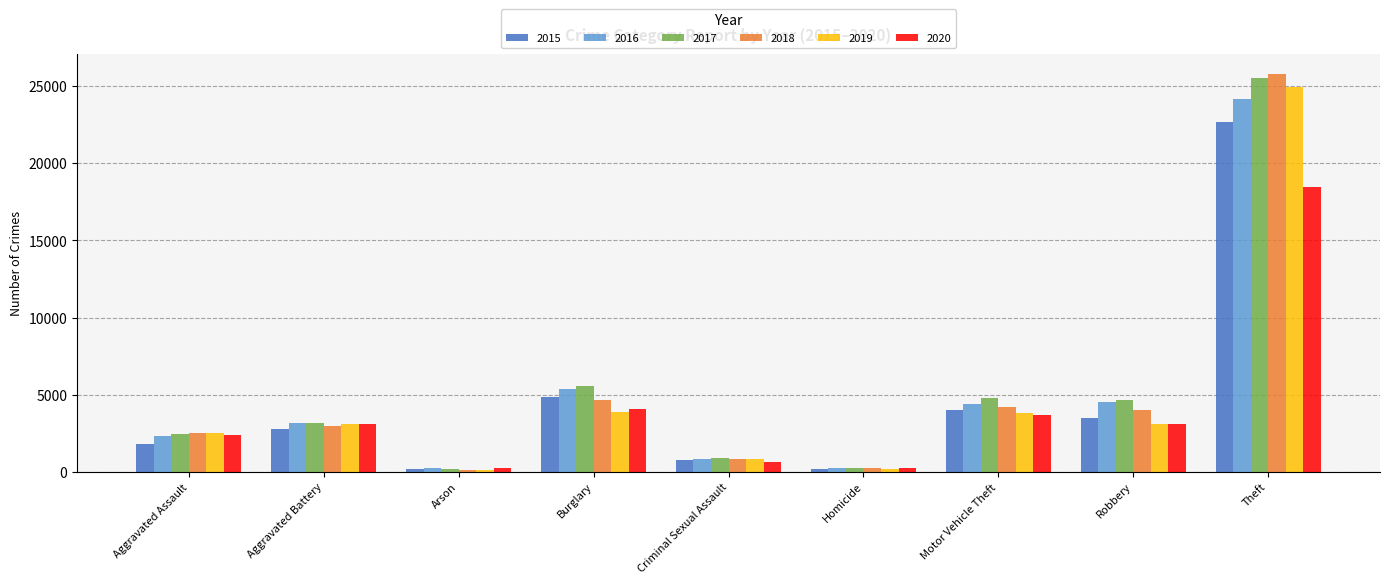

What position from the left is Homicide?

6